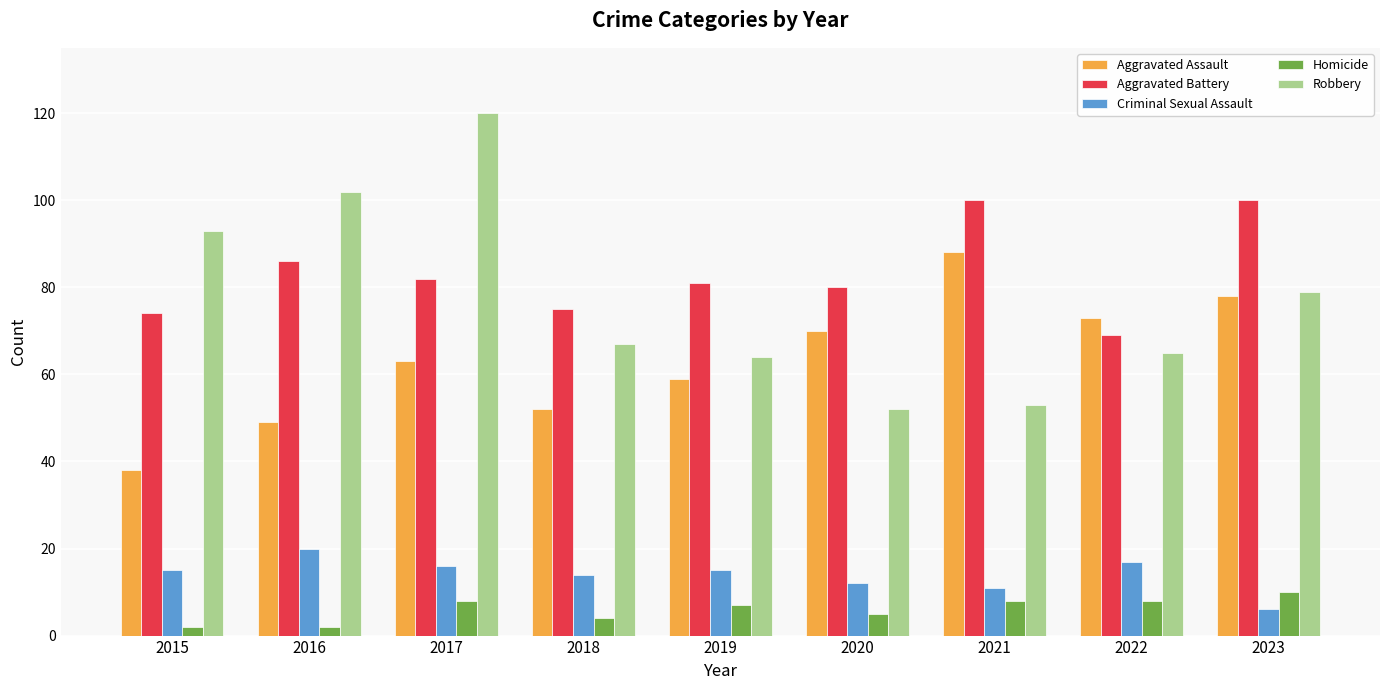

At how many categories does at least one series exceed 101?

2